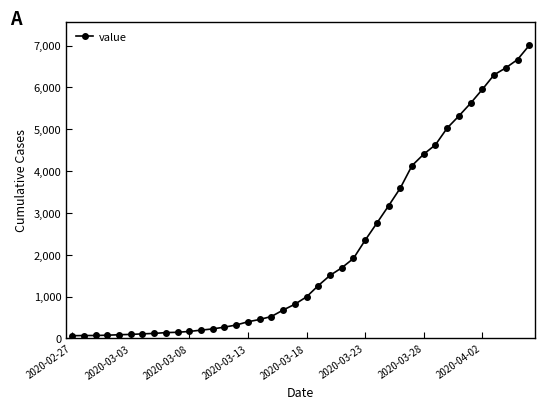

What is the average value?

2145